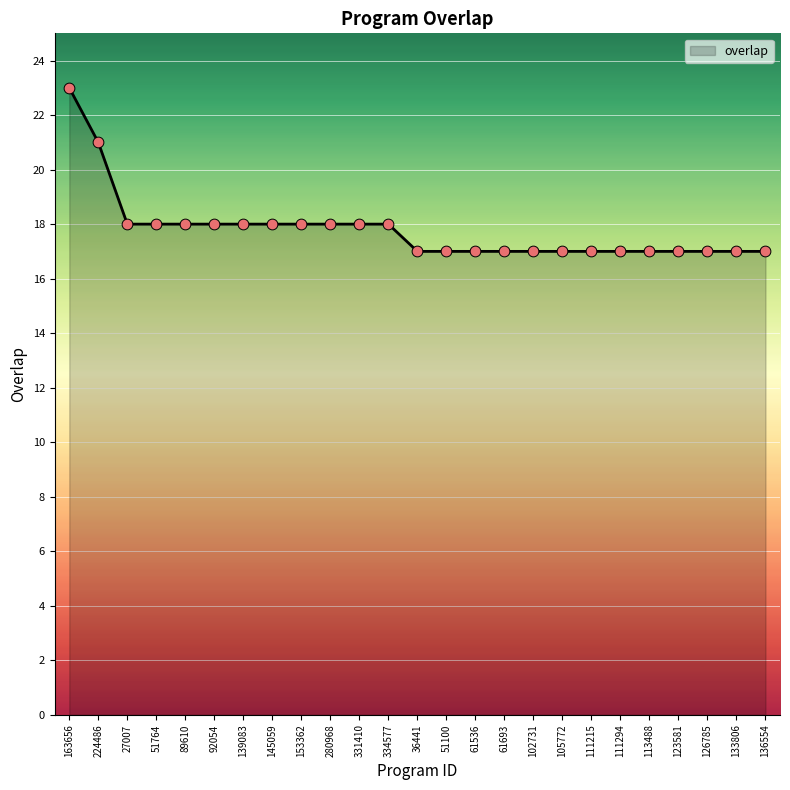

What is the change in value from 145059 to 126785?

-1